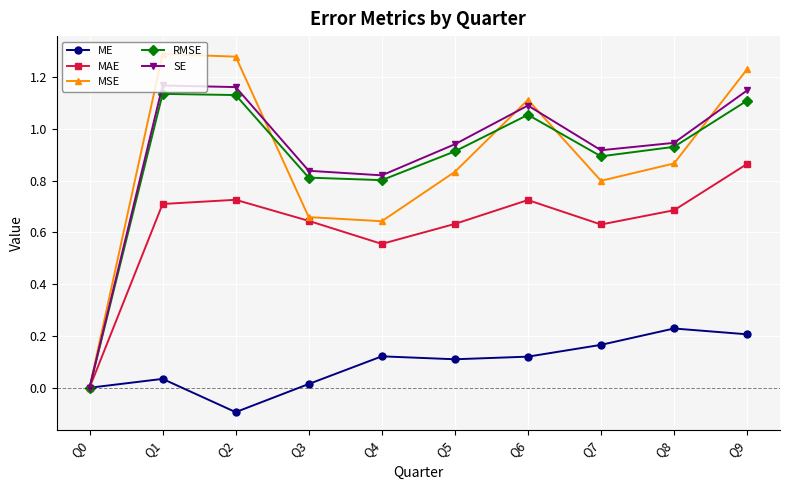

Is the value of MSE at Q6 greater than the value of SE at Q9?

No